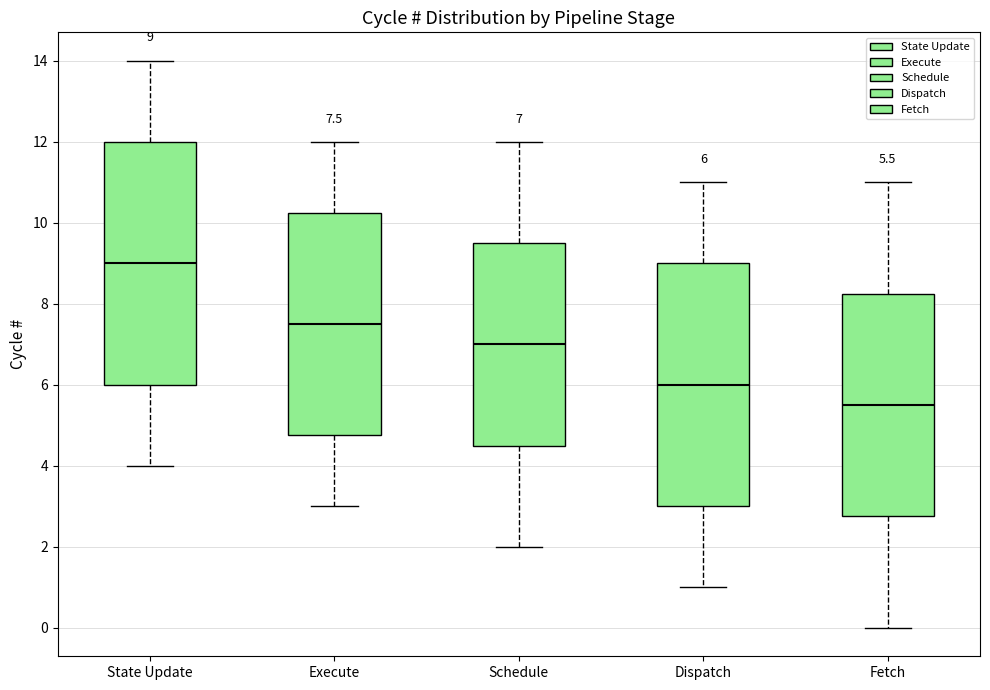

Which box's median line is the highest?

State Update